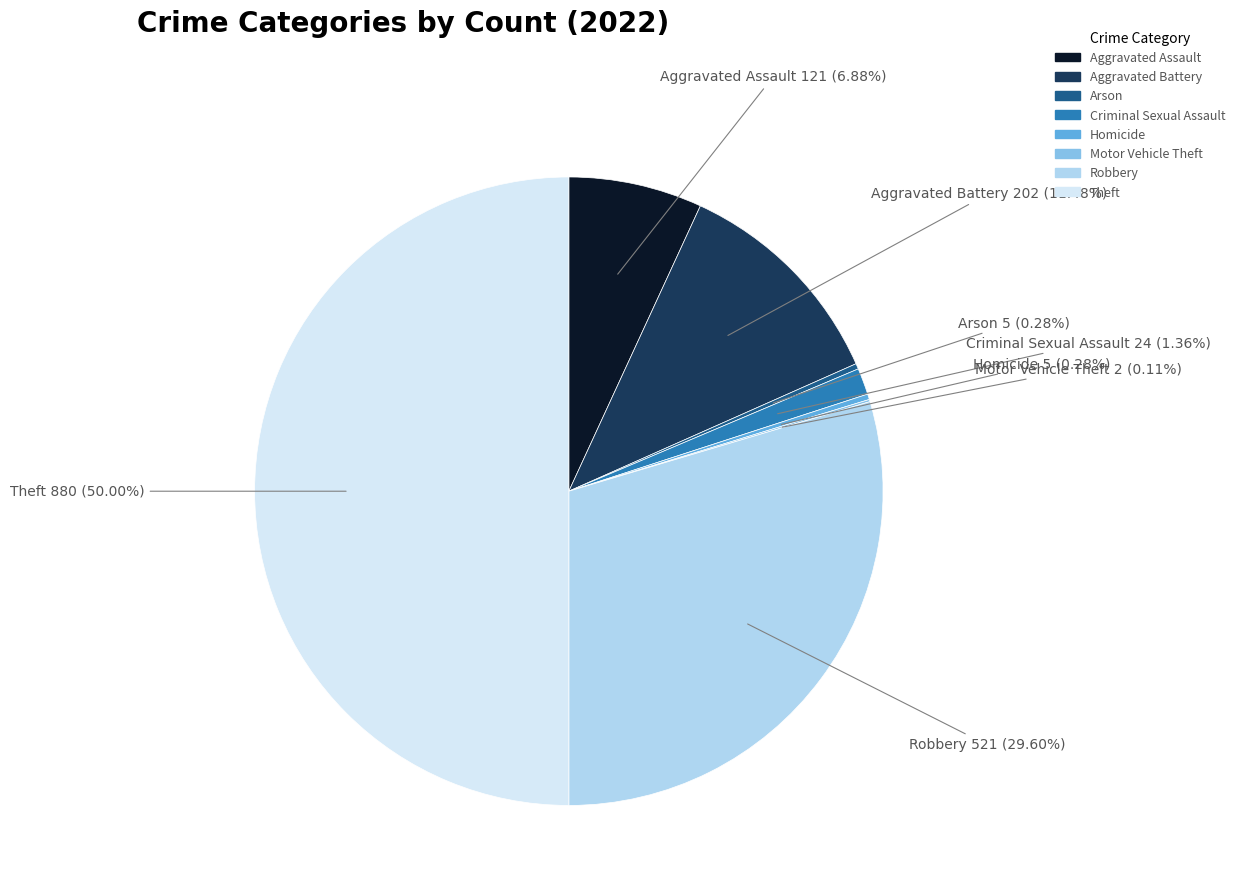

Combined, what portion of the pie is Arson and Criminal Sexual Assault?

1.6%